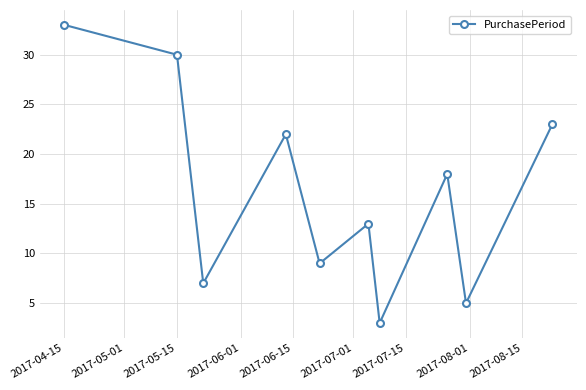

What is the difference between the maximum and minimum values?

30